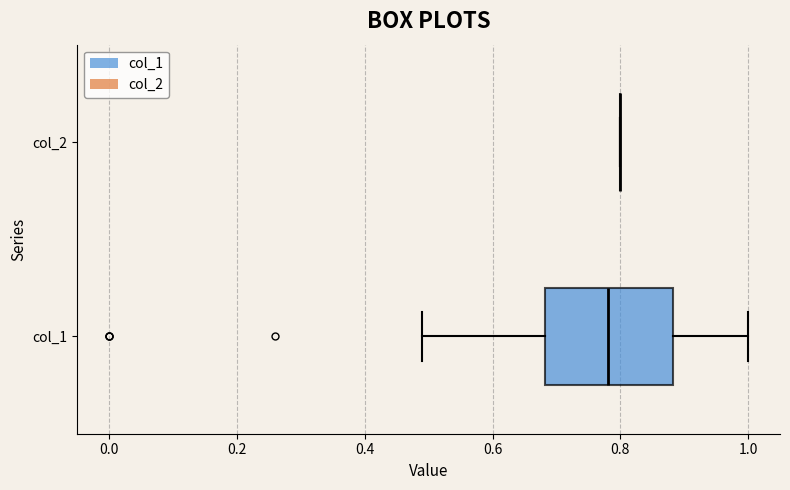

Where does the left whisker of the box for col_1 end on the x-axis? The values are not printed on the chart, so give them approximately, as read against the axis.

0.50